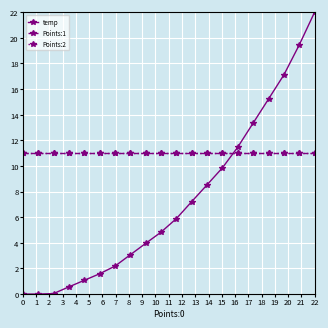

At which label does temp first exceed 5?

10